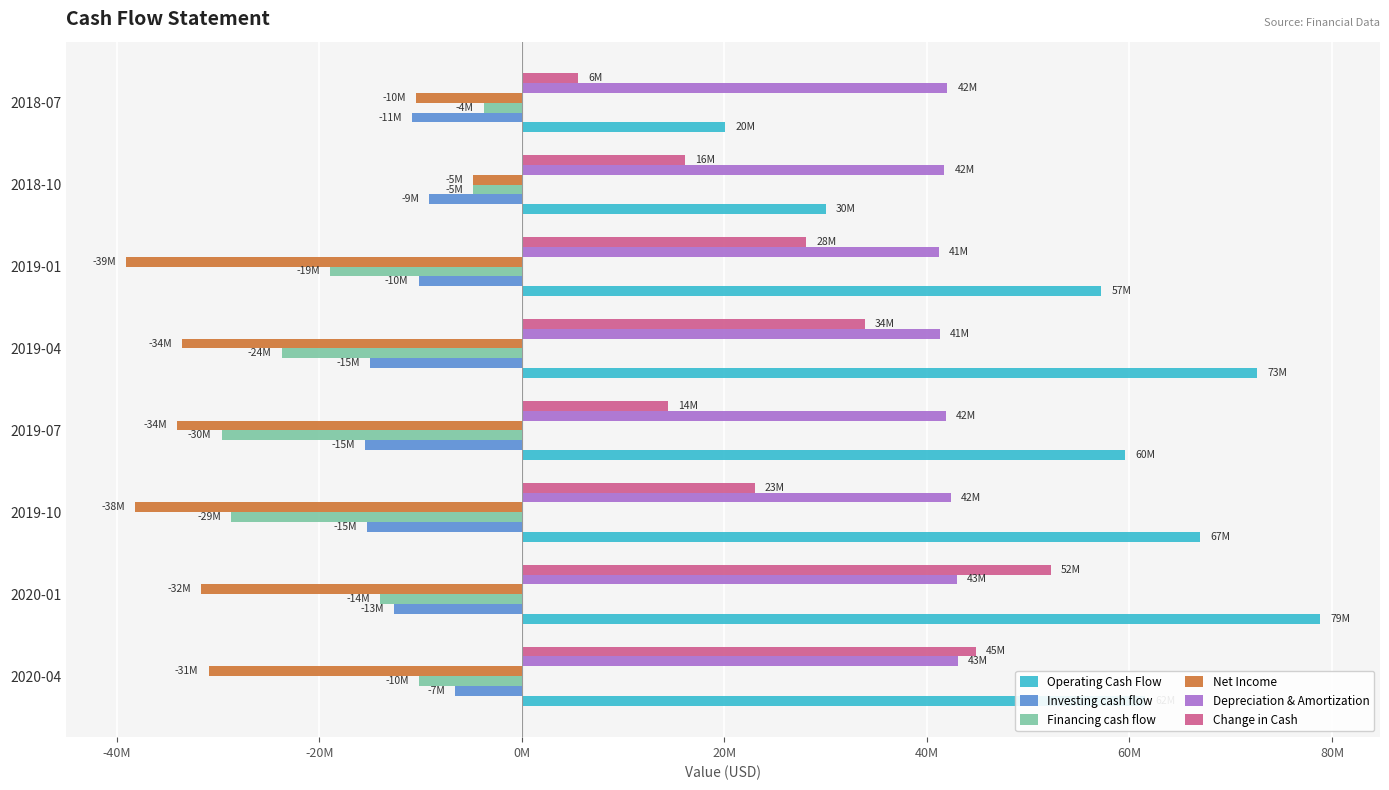

What are all the series names shown in the legend?

Operating Cash Flow, Investing cash flow, Financing cash flow, Net Income, Depreciation & Amortization, Change in Cash